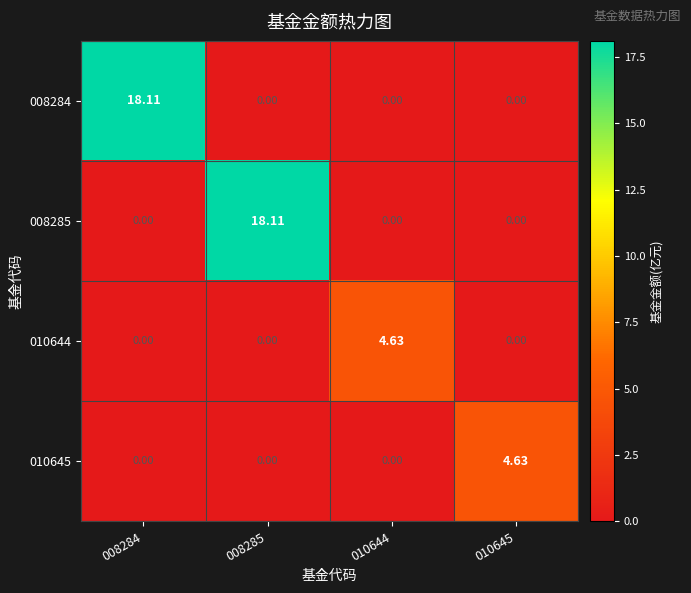

Is the value of 008285 at 008284 greater than the value of 010644 at 010644?

No